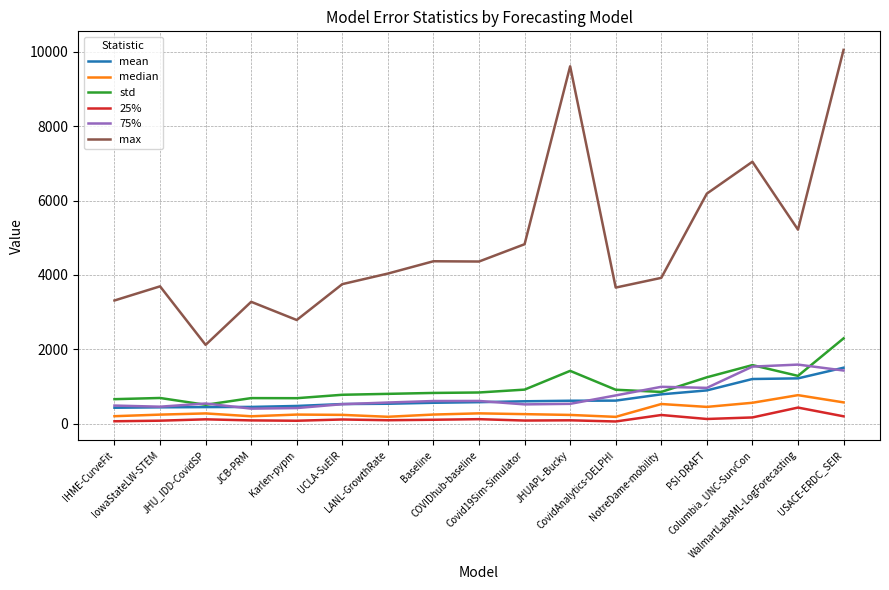

What position from the left is IowaStateLW-STEM?

2